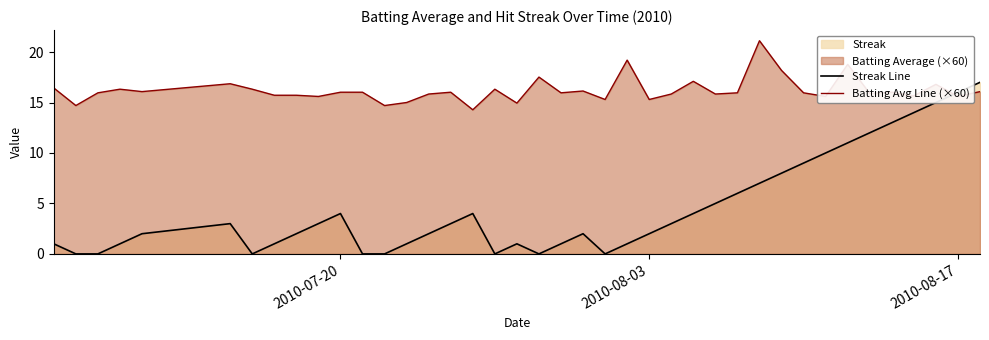

In Batting Avg Line (×60), how many points are higher than both neighbors (excluding endpoints)?

12